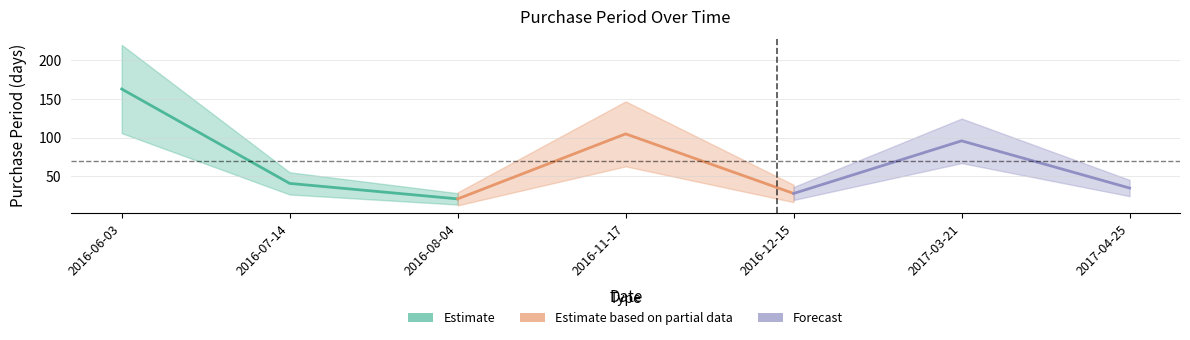

What is the sum of all Forecast values?

159